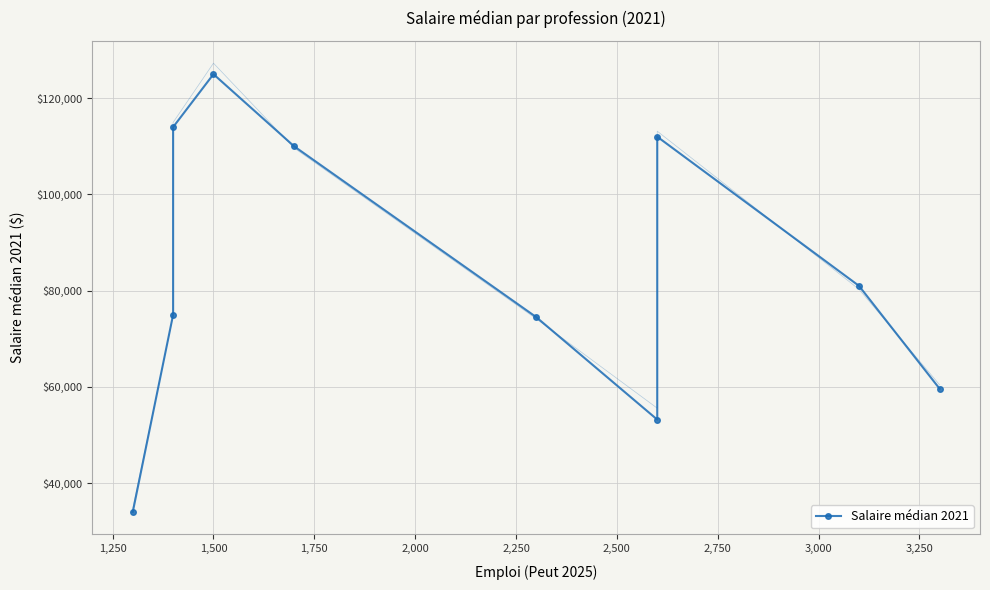

The chart shows a value of 199744 at 2,750. True or false?

False